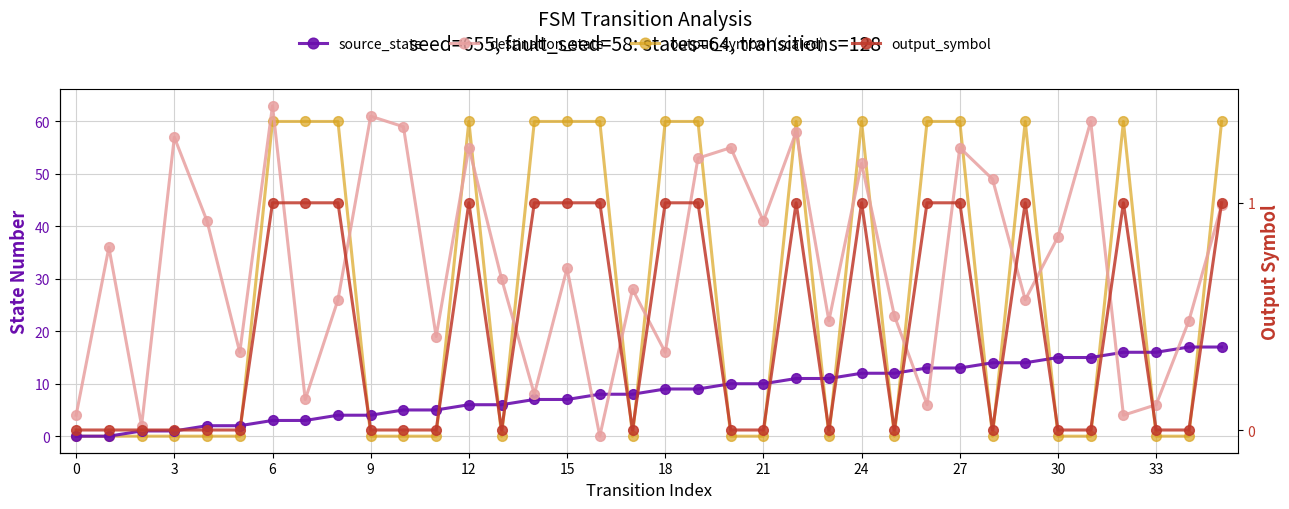

Is it true that destination_state equals 99 at 9?

False